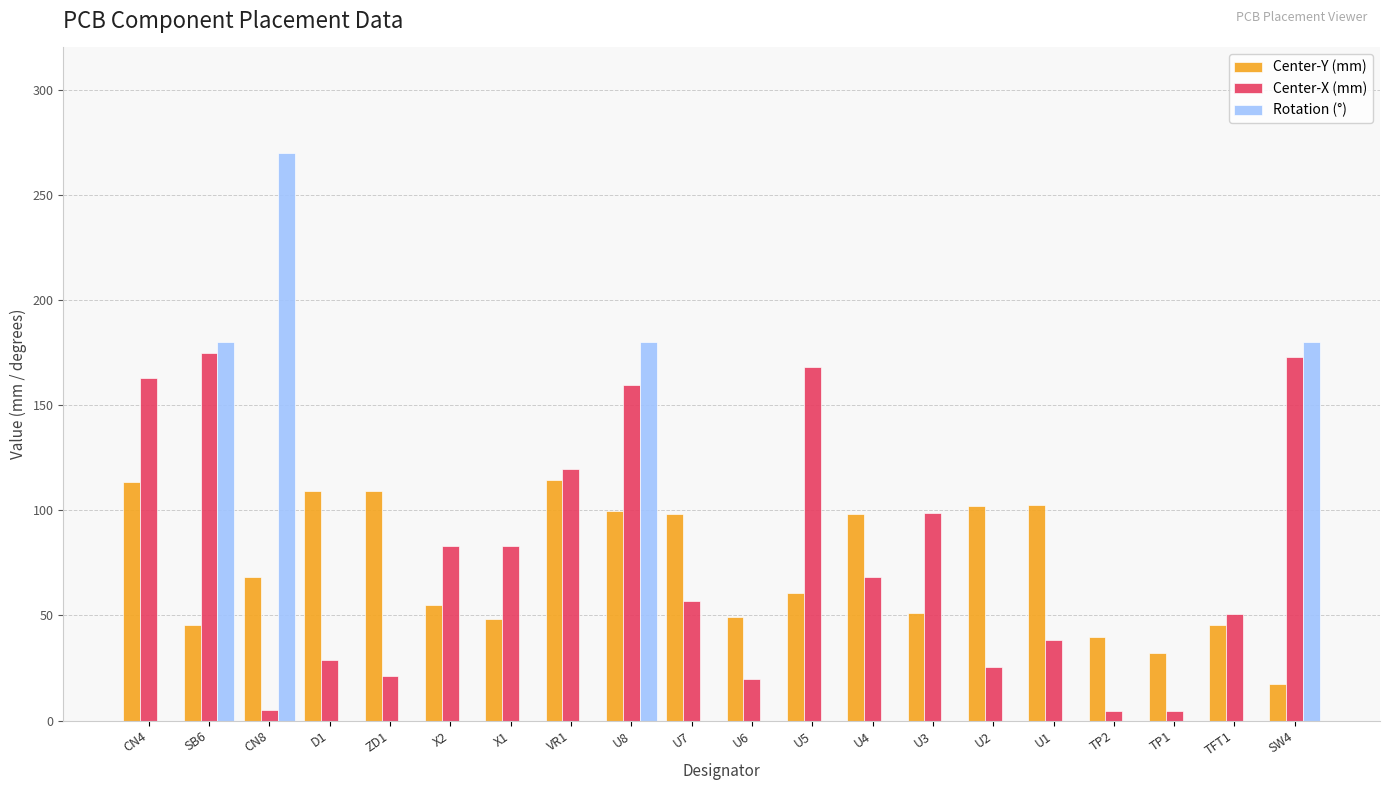

What is the spread (max minus min) of values at ZD1?

109.0